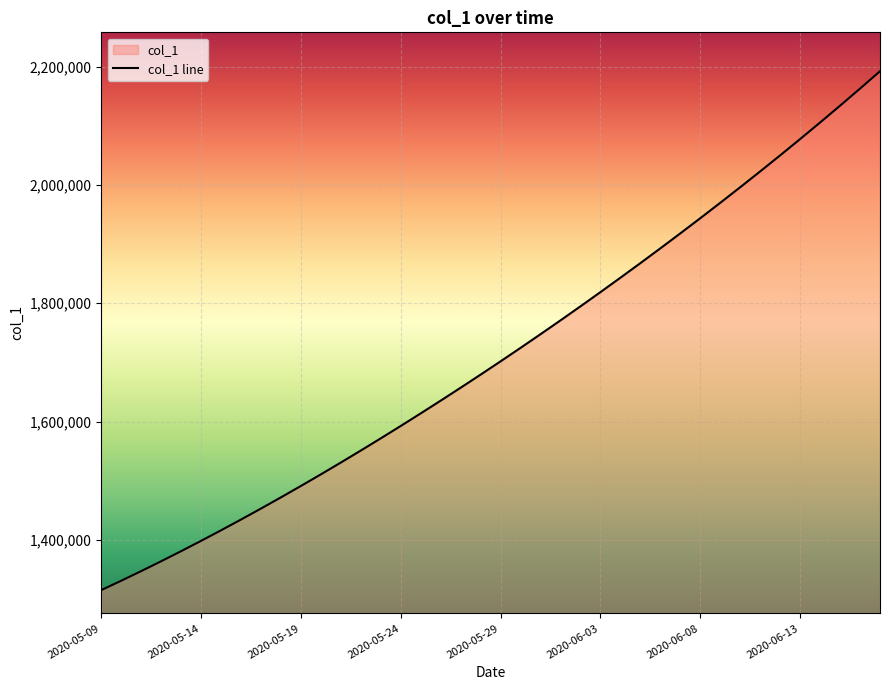

Reading left to right, transcribe all the data shown in this chart.

1315099.0	1330941.6	1347197.2	1363857.9	1380917.0	1398365.8	1416195.4	1434398.8	1452968.0	1471894.0	1491172.1	1510796.2	1530759.4	1551053.9	1571671.5	1592604.1	1613845.5	1635391.5	1657240.6	1679393.9	1701853.6	1724622.9	1747703.8	1771098.0	1794806.8	1818831.0	1843172.0	1867832.5	1892816.2	1918129.5	1943780.6	1969780.8	1996143.0	2022881.6	2050012.4	2077551.8	2105517.2	2133928.5	2162807.8	2192182.0